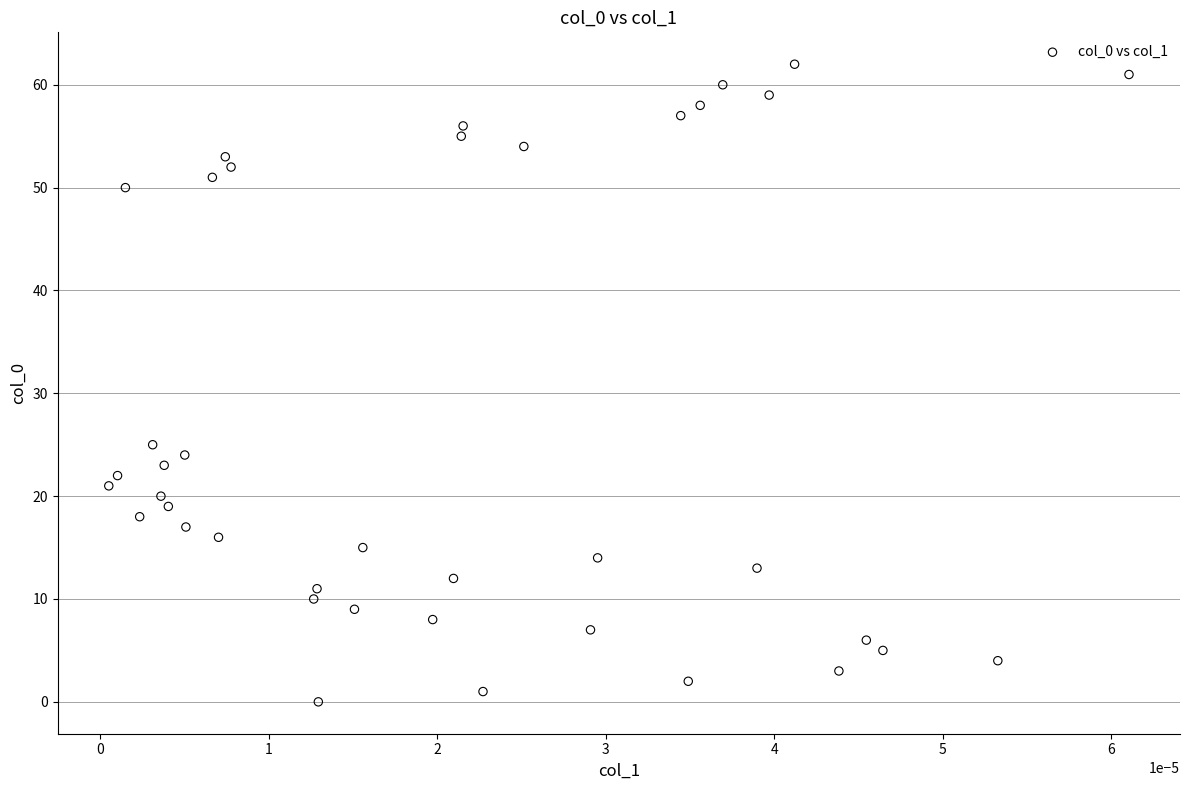

What is the range of Y values (max minus min)?

62